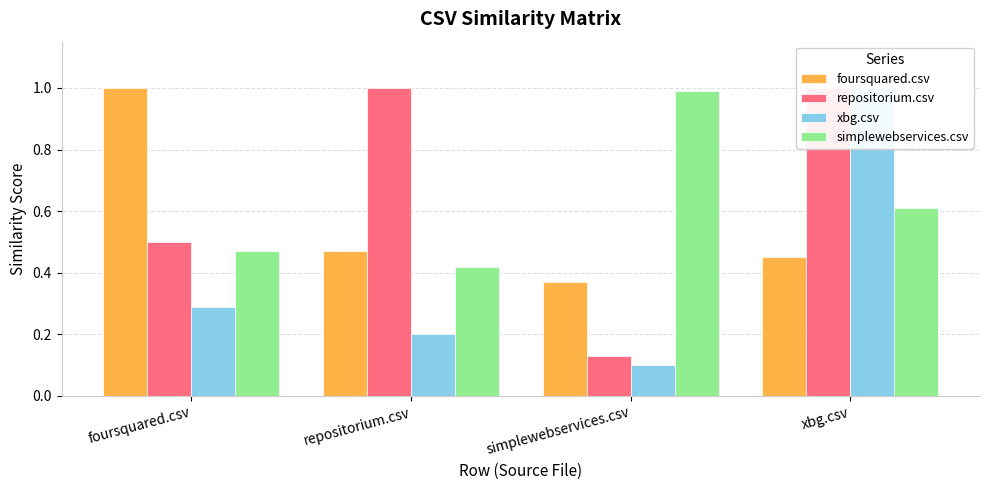

Which series has the largest total across all categories?

repositorium.csv